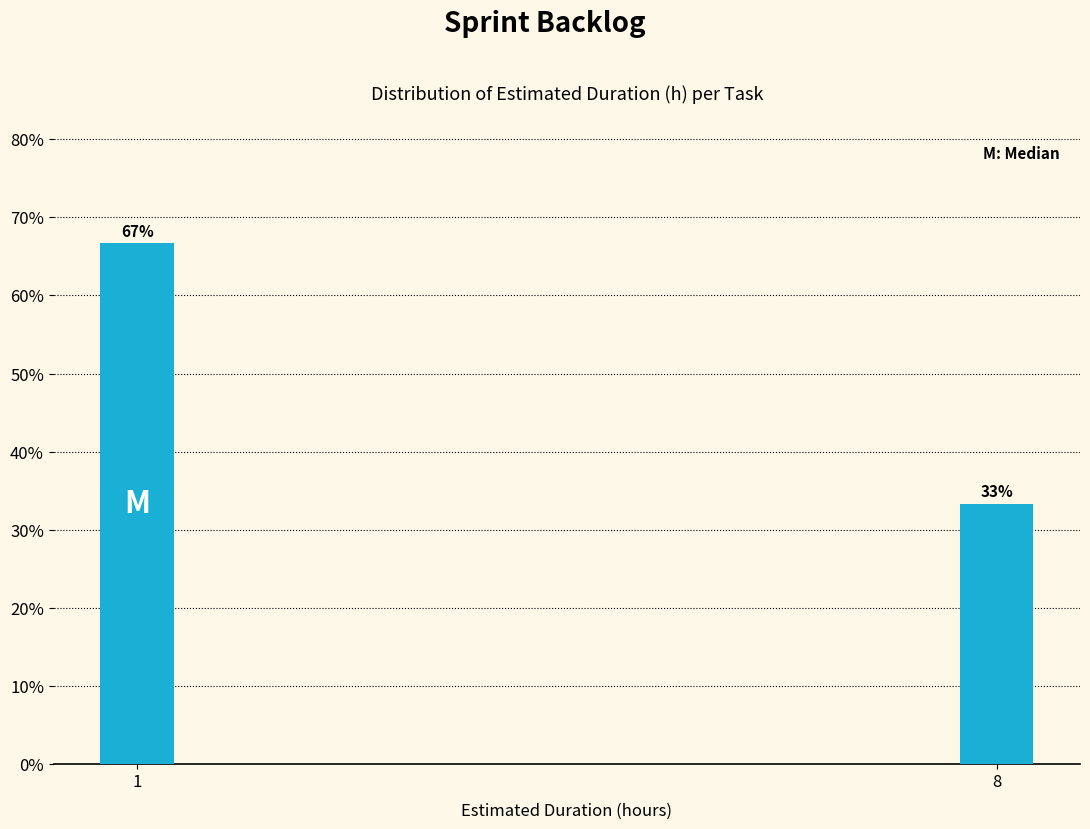

The value at 1 is 107.0. True or false?

False